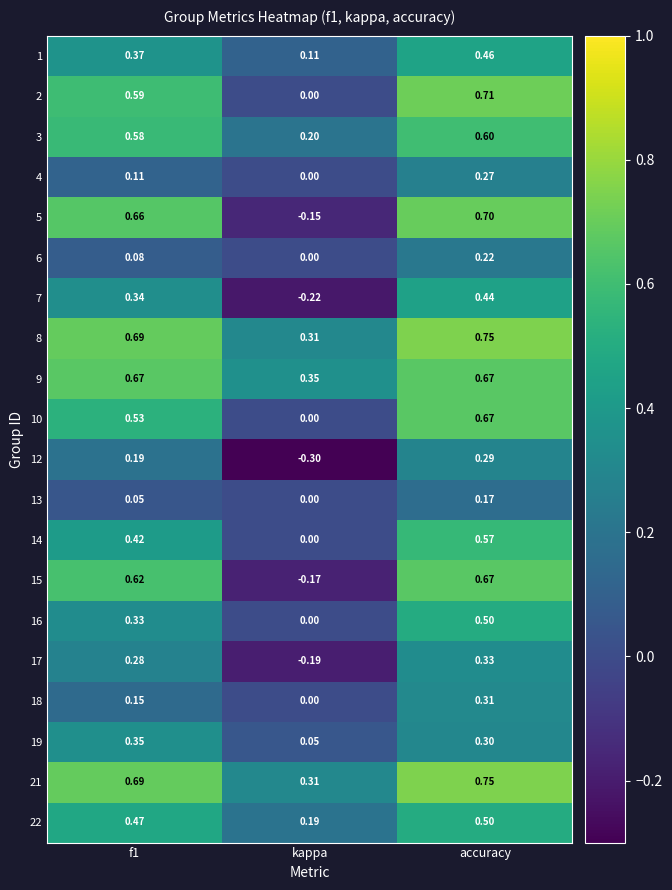

Which series changed the most between kappa and accuracy?

5